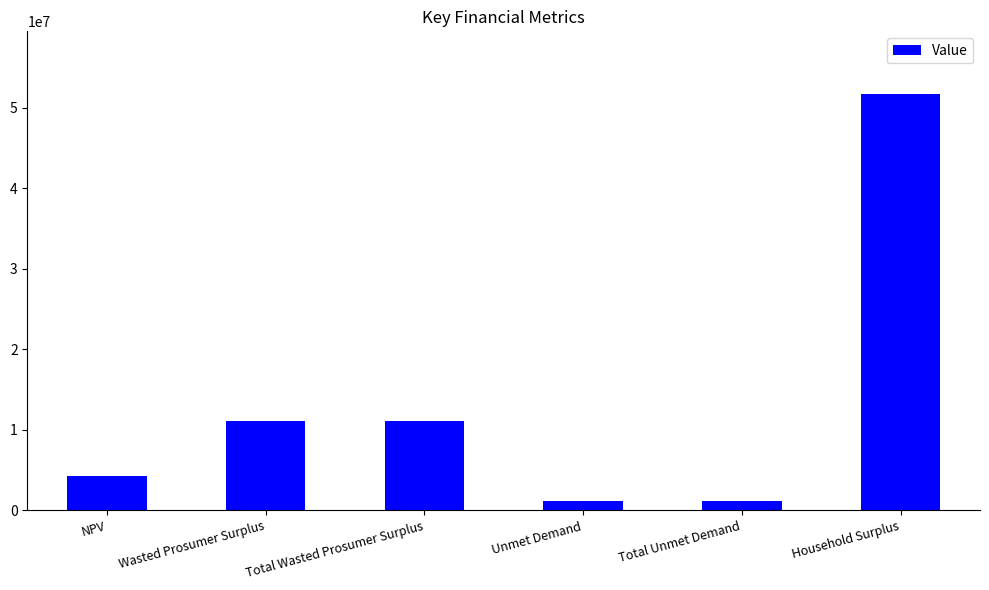

What is the sum of the values at NPV and Total Unmet Demand?

5427490.8